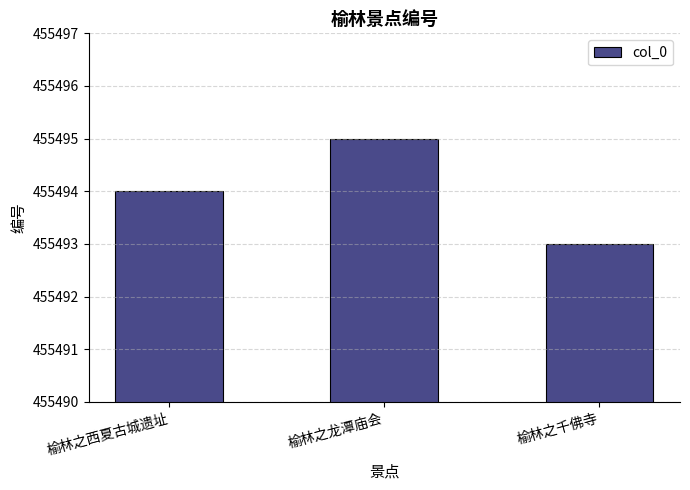

How many data points does each series have?

3